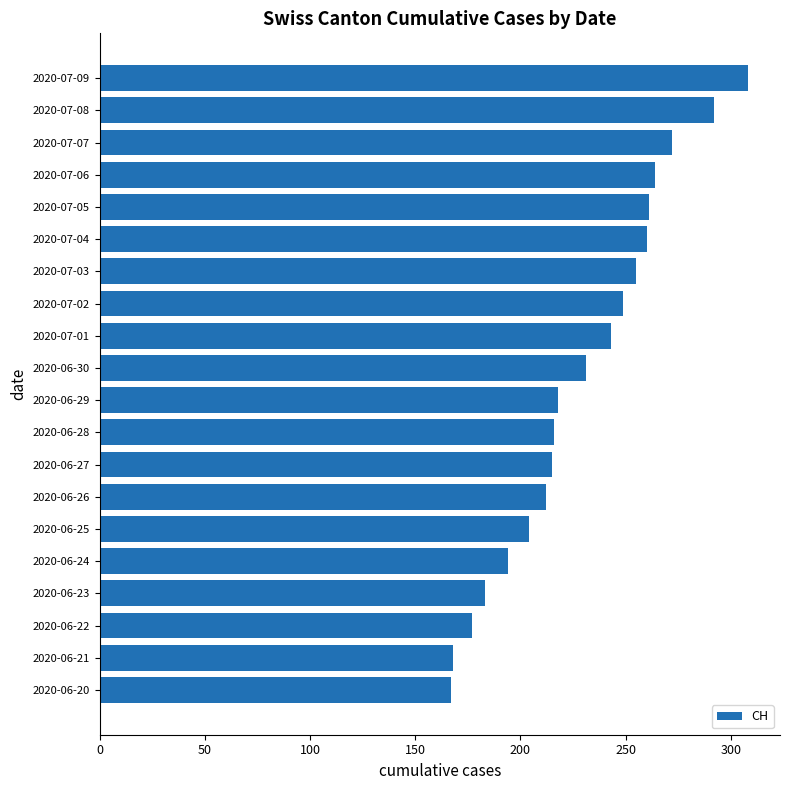

What is the greatest value displayed?

308